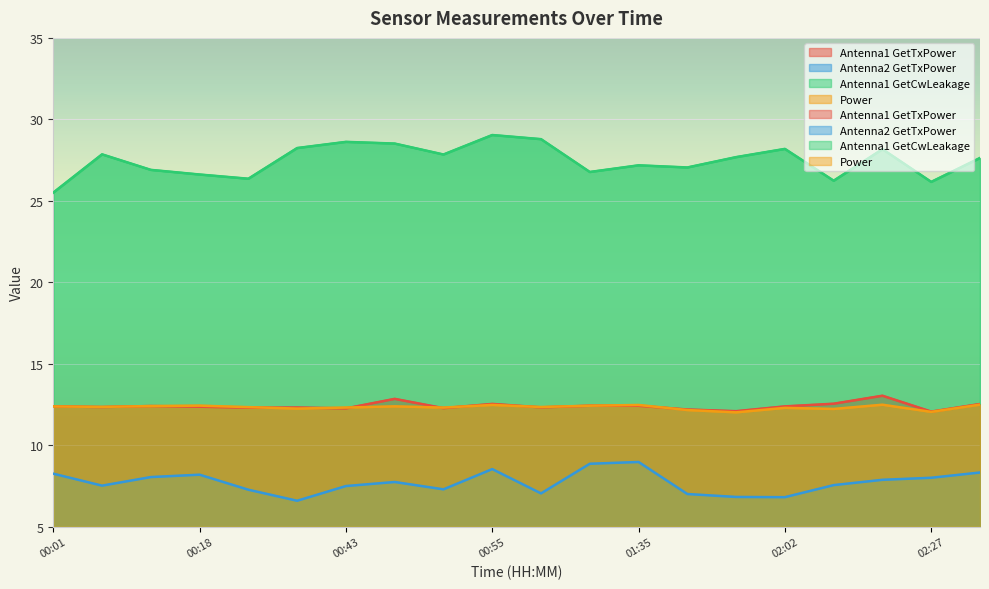

True or false: Antenna2 GetTxPower and Antenna1 GetTxPower cross at least once.

False